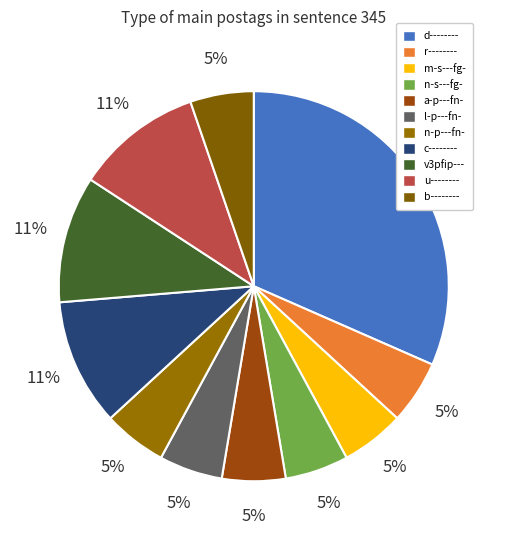

What is the total percentage of n-s---fg- and a-p---fn-?

10.5%